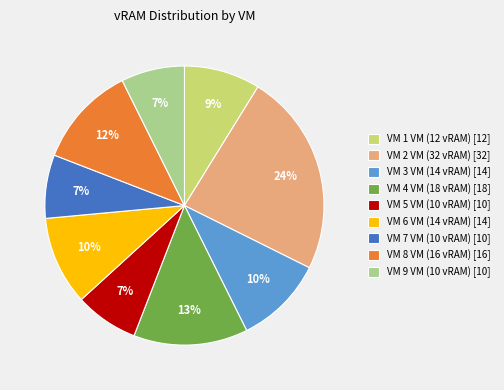

True or false: VM 2 VM (32 vRAM) accounts for 36% of the total.

False